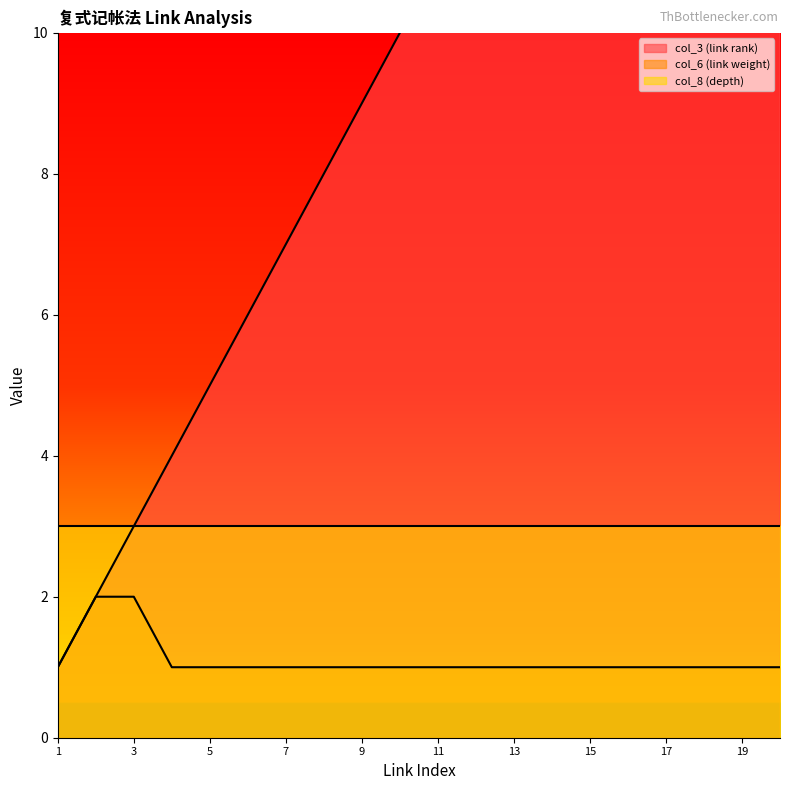

What is the value of the col_6 (link weight) point at the 2nd from the left?

2